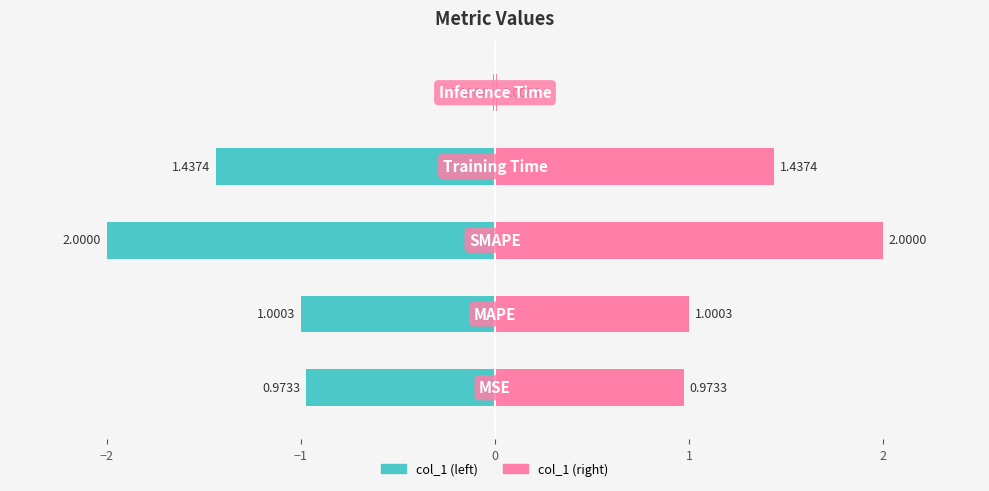

What is the sum of the values at MAPE and Inference Time?

1.0